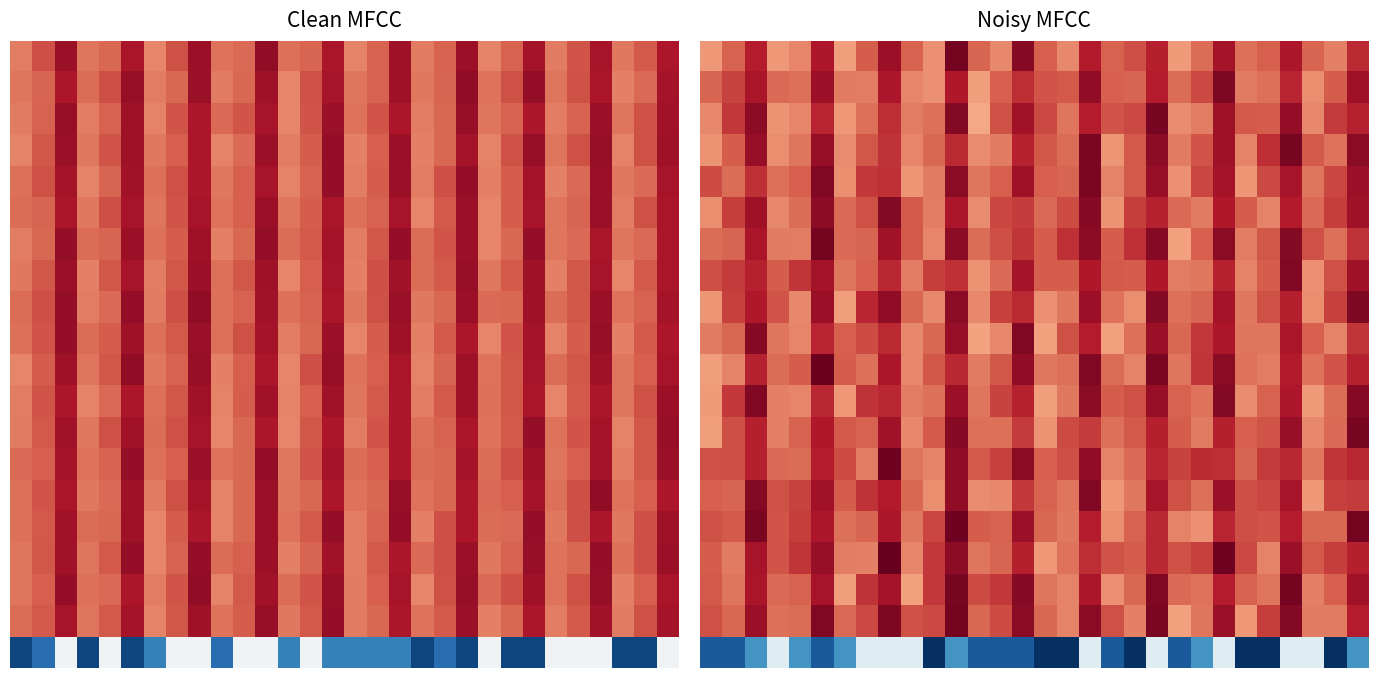

Reading right to left, transcribe all the data shown in this chart.

row_0: 29=12803.8	28=9702.5	27=10756.6	26=13587.3	25=10891.9	24=10310.8	23=13819.9	22=10403.6	21=8767.5	20=13165.4	19=11536.0	18=10850.5	17=13355.4	16=9487.5	15=10946.0	14=14802.6	13=9457.6	12=10716.1	11=15368.1	10=9138.5	9=10779.3	8=14111.4	7=10959.0	6=8677.1	5=13538.3	4=9517.9	3=8864.8	2=13263.0	1=10786.5	0=8881.3
row_1: 29=14037.7	28=10983.0	27=9285.2	26=12939.8	25=10304.6	24=9892.9	23=15131.1	22=11700.0	21=10386.5	20=13230.3	19=10680.2	18=10914.2	17=14557.4	16=11092.5	15=11334.1	14=12618.1	13=10891.8	12=8668.7	11=13461.4	10=9182.3	9=9572.0	8=13492.0	7=9825.1	6=9902.5	5=14150.6	4=10287.1	3=10545.2	2=13600.1	1=11856.1	0=10747.6
row_2: 29=13033.3	28=12195.7	27=9477.5	26=14444.4	25=10995.5	24=11099.1	23=14069.5	22=9843.6	21=9397.0	20=15314.3	19=11712.4	18=11266.9	17=13267.6	16=10107.4	15=11676.1	14=13938.0	13=11389.0	12=8246.2	11=14889.0	10=10292.4	9=9842.2	8=12634.3	7=10284.2	6=8878.8	5=13001.3	4=9586.3	3=9068.4	2=14646.1	1=12230.9	0=9457.0
row_3: 29=14731.9	28=10265.5	27=11081.7	26=15295.5	25=12660.0	24=9680.0	23=14043.6	22=11344.4	21=9948.1	20=14570.4	19=11121.5	18=8992.7	17=15185.2	16=10377.4	15=11219.2	14=13097.7	13=9911.8	12=9324.2	11=12791.9	10=10629.2	9=9551.3	8=12488.5	7=11171.3	6=9388.6	5=14325.7	4=10115.5	3=9288.5	2=14283.6	1=10989.6	0=9090.6
row_4: 29=14151.4	28=11770.9	27=10133.3	26=13761.2	25=11735.6	24=8981.5	23=13809.0	22=11740.1	21=9155.9	20=14350.5	19=11102.6	18=9681.0	17=15152.8	16=10696.1	15=10954.8	14=14019.4	13=10906.8	12=10115.5	11=14665.8	10=9910.2	9=9001.7	8=12611.8	7=12246.5	6=9237.3	5=14952.6	4=10951.4	3=10333.4	2=12517.5	1=10439.8	0=11622.5
row_5: 29=14061.0	28=12096.8	27=10553.5	26=13378.7	25=9624.1	24=11037.1	23=13418.4	22=9894.6	21=10555.9	20=13009.5	19=12054.7	18=9067.0	17=14816.8	16=11608.2	15=10545.0	14=12190.9	13=11767.6	12=9379.0	11=13567.5	10=9822.8	9=11094.0	8=14919.3	7=11362.0	6=10532.4	5=14624.1	4=10403.5	3=9494.2	2=14028.0	1=12059.1	0=9259.0
row_6: 29=12500.5	28=10357.6	27=11440.2	26=14904.6	25=11218.5	24=9878.8	23=14718.7	22=10890.5	21=8541.8	20=14763.7	19=12547.4	18=10977.0	17=14592.5	16=12522.3	15=10965.6	14=12393.4	13=11467.5	12=10418.1	11=14655.9	10=9553.2	9=11083.7	8=13915.7	7=10757.8	6=10567.4	5=15385.3	4=9802.7	3=9914.4	2=13680.1	1=10741.6	0=10422.9
row_7: 29=14073.9	28=11387.2	27=9111.5	26=15025.3	25=10979.2	24=9690.3	23=13021.7	22=9999.5	21=9860.0	20=13468.6	19=10987.8	18=11104.6	17=13434.0	16=11012.0	15=11003.6	14=13877.4	13=10562.2	12=9094.2	11=12582.2	10=12066.2	9=9854.8	8=12813.9	7=10943.5	6=10099.2	5=13793.8	4=12321.9	3=10986.8	2=13025.9	1=12208.6	0=11503.3
row_8: 29=15131.9	28=11944.8	27=9248.3	26=13162.7	25=11419.7	24=10079.7	23=13840.6	22=10713.3	21=10349.9	20=14941.6	19=9294.3	18=10264.6	17=14112.2	16=10045.8	15=9128.9	14=12784.9	13=12011.1	12=9480.9	11=14635.0	10=9495.7	9=10639.2	8=14470.2	7=12957.3	6=8684.2	5=14172.2	4=9461.4	3=11253.4	2=13449.0	1=11944.5	0=8979.7
row_9: 29=12341.9	28=9661.9	27=10904.8	26=13649.4	25=10137.2	24=10131.3	23=13551.7	22=12313.3	21=10604.4	20=14197.3	19=10320.3	18=8584.9	17=13257.2	16=11423.8	15=8571.6	14=14978.0	13=9406.3	12=8434.7	11=14353.7	10=10583.2	9=9461.7	8=12783.3	7=11626.7	6=10946.2	5=12970.0	4=9587.5	3=10139.4	2=14799.1	1=10622.3	0=9929.3
row_10: 29=13021.4	28=11320.0	27=10236.6	26=13360.4	25=9805.3	24=10230.5	23=14679.5	22=12343.9	21=10176.9	20=15154.6	19=9670.6	18=10447.3	17=15018.7	16=10292.4	15=10004.4	14=14492.1	13=11190.9	12=9897.8	11=12882.6	10=11209.9	9=9409.9	8=13573.5	7=10348.4	6=10968.6	5=15653.9	4=10990.4	3=10386.6	2=13084.9	1=9611.0	0=8675.3
row_11: 29=14789.6	28=10439.1	27=8726.7	26=13583.3	25=10791.8	24=9326.9	23=14906.2	22=10184.8	21=10851.6	20=14304.7	19=11418.1	18=10996.3	17=14745.4	16=10045.8	15=8648.8	14=13017.8	13=11923.1	12=10127.5	11=14136.0	10=10313.8	9=9827.4	8=12827.4	7=12446.6	6=8910.6	5=12857.7	4=9561.0	3=9693.1	2=14967.6	1=12262.6	0=8774.0
row_12: 29=15264.1	28=10489.8	27=9481.9	26=14347.2	25=11290.0	24=10919.6	23=13102.9	22=9948.7	21=11009.5	20=13120.9	19=11072.4	18=10303.6	17=12177.5	16=11630.1	15=9105.8	14=12164.7	13=10327.8	12=10292.2	11=14828.7	10=11091.8	9=9497.5	8=13895.0	7=10796.7	6=11118.3	5=13453.1	4=10807.5	3=9713.5	2=13194.3	1=11452.7	0=8636.6
row_13: 29=12854.2	28=12419.0	27=10032.5	26=12834.9	25=12224.2	24=10748.6	23=12691.7	22=12782.8	21=11913.1	20=12982.9	19=10559.6	18=9654.4	17=14558.4	16=11466.0	15=10871.9	14=14739.7	13=12023.1	12=11124.1	11=14528.3	10=9658.5	9=10092.6	8=15601.6	7=9839.4	6=11610.4	5=13205.5	4=10423.7	3=10547.1	2=13188.5	1=11496.7	0=11388.8
row_14: 29=12147.3	28=11986.6	27=8826.6	26=13684.9	25=11794.8	24=11470.7	23=14248.3	22=10330.5	21=11358.8	20=13703.3	19=10027.2	18=8902.3	17=14996.2	16=10092.4	15=10789.8	14=12315.0	13=9462.8	12=9308.2	11=14550.3	10=9254.0	9=10603.8	8=13308.2	7=12421.4	6=11027.7	5=13972.2	4=11890.4	3=11407.6	2=14864.4	1=10681.7	0=10883.8
row_15: 29=15373.0	28=10624.1	27=10592.8	26=13226.8	25=11276.3	24=11490.9	23=12944.8	22=9169.4	21=9670.7	20=12901.1	19=10824.9	18=9287.5	17=13200.0	16=10002.0	15=10587.6	14=14226.2	13=10836.7	12=11050.9	11=15601.5	10=11738.6	9=10001.3	8=13495.9	7=10674.5	6=10312.9	5=13544.8	4=12105.0	3=11302.7	2=15241.4	1=11145.2	0=11401.3
row_16: 29=13187.4	28=12037.9	27=11097.3	26=14099.7	25=9684.3	24=11669.5	23=15597.1	22=11960.9	21=11443.4	20=12871.7	19=11036.6	18=11313.1	17=12637.0	16=10245.1	15=8882.9	14=13155.7	13=10726.2	12=10100.6	11=14569.1	10=12283.9	9=9585.3	8=15923.9	7=9782.1	6=9885.7	5=14303.4	4=12418.5	3=11264.9	2=13707.3	1=9964.0	0=10988.4
row_17: 29=13906.4	28=10892.3	27=9732.8	26=15403.3	25=10173.2	24=10818.8	23=13216.0	22=10239.8	21=10487.3	20=14983.2	19=10644.0	18=9174.4	17=13498.8	16=9675.8	15=10121.3	14=14804.1	13=12270.7	12=11556.3	11=15247.8	10=12260.4	9=8539.0	8=13784.1	7=12442.9	6=8650.9	5=13766.6	4=10824.0	3=10477.0	2=13604.2	1=10091.6	0=11060.9
row_18: 29=13209.4	28=9923.3	27=9959.9	26=14888.6	25=12043.8	24=8832.9	23=14245.1	22=10141.7	21=8599.6	20=15181.5	19=9708.1	18=11370.7	17=14671.4	16=9609.8	15=10661.6	14=14732.5	13=11601.4	12=10644.3	11=15363.2	10=11645.3	9=11374.2	8=15072.1	7=11646.9	6=10505.8	5=14994.1	4=10419.2	3=10368.9	2=14262.7	1=10649.6	0=11428.1
row_19: 29=-4000.0	28=-9000.0	27=2000.0	26=2000.0	25=-9000.0	24=-9000.0	23=2000.0	22=-4000.0	21=-7000.0	20=2000.0	19=-9000.0	18=-7000.0	17=2000.0	16=-9000.0	15=-9000.0	14=-7000.0	13=-7000.0	12=-7000.0	11=-4000.0	10=-9000.0	9=2000.0	8=2000.0	7=2000.0	6=-4000.0	5=-7000.0	4=-4000.0	3=2000.0	2=-4000.0	1=-7000.0	0=-7000.0